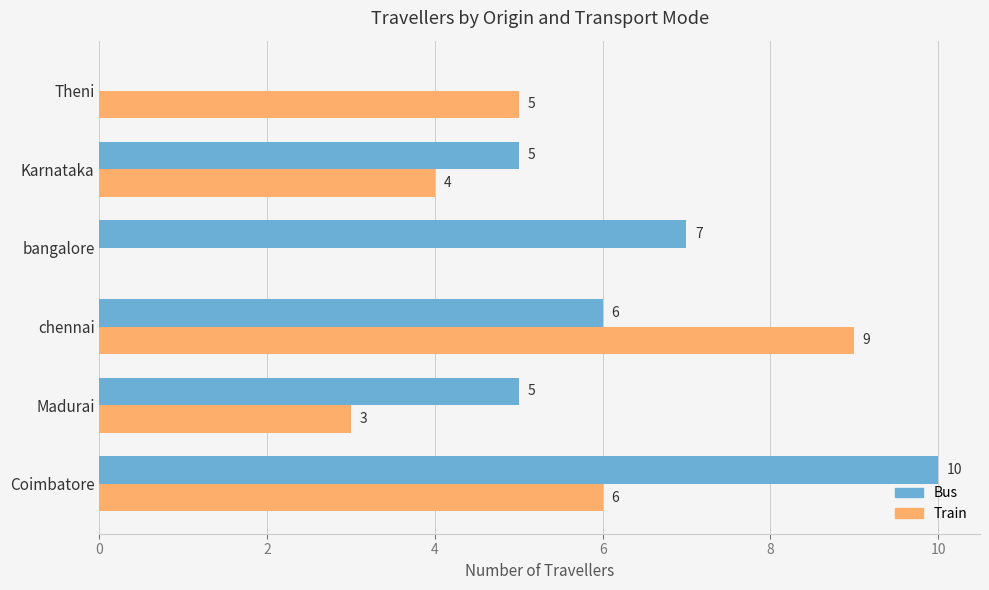

Is the value of Bus at Coimbatore greater than the value of Train at bangalore?

Yes